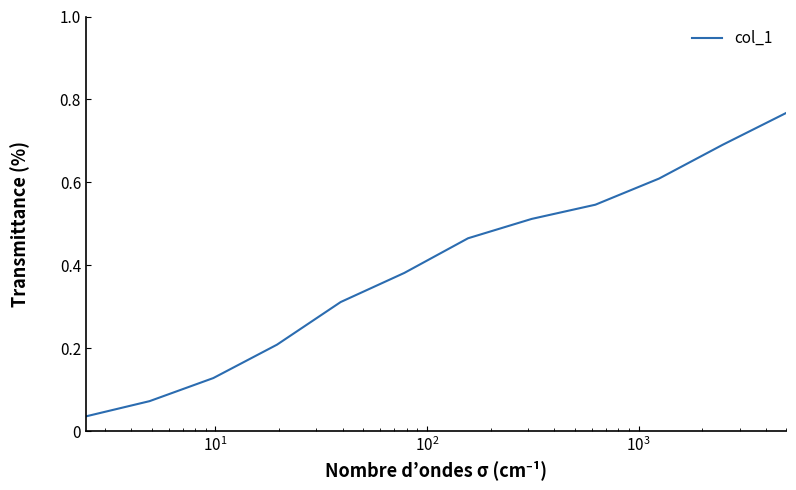

What is the difference between the maximum and minimum values?

0.7